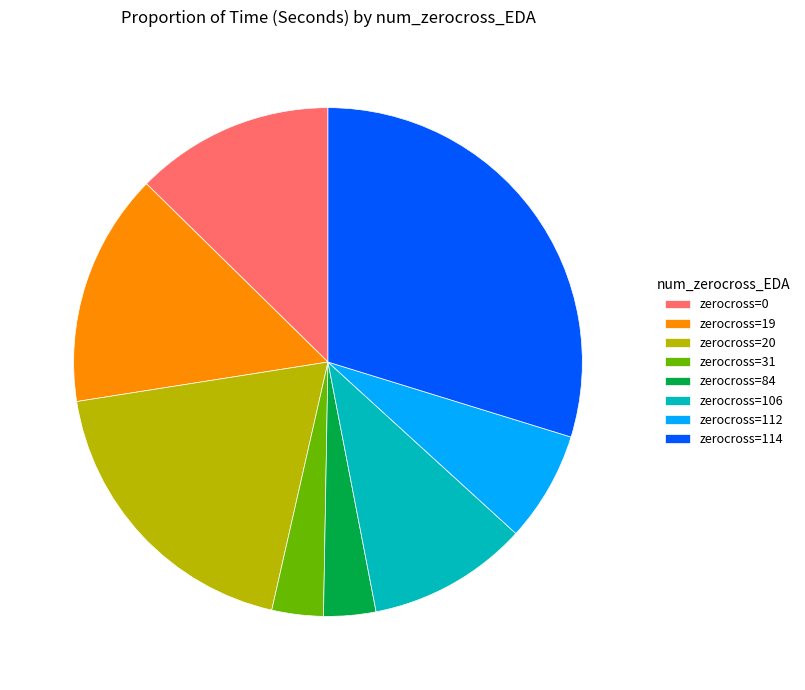

Which slice is the largest?

zerocross=114